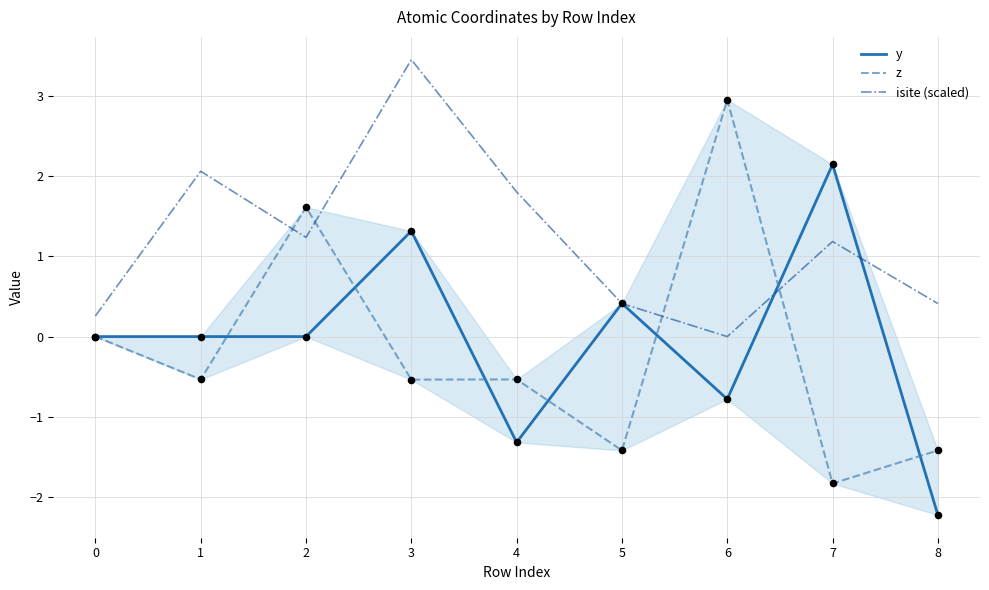

Which series has the largest total across all categories?

isite (scaled)